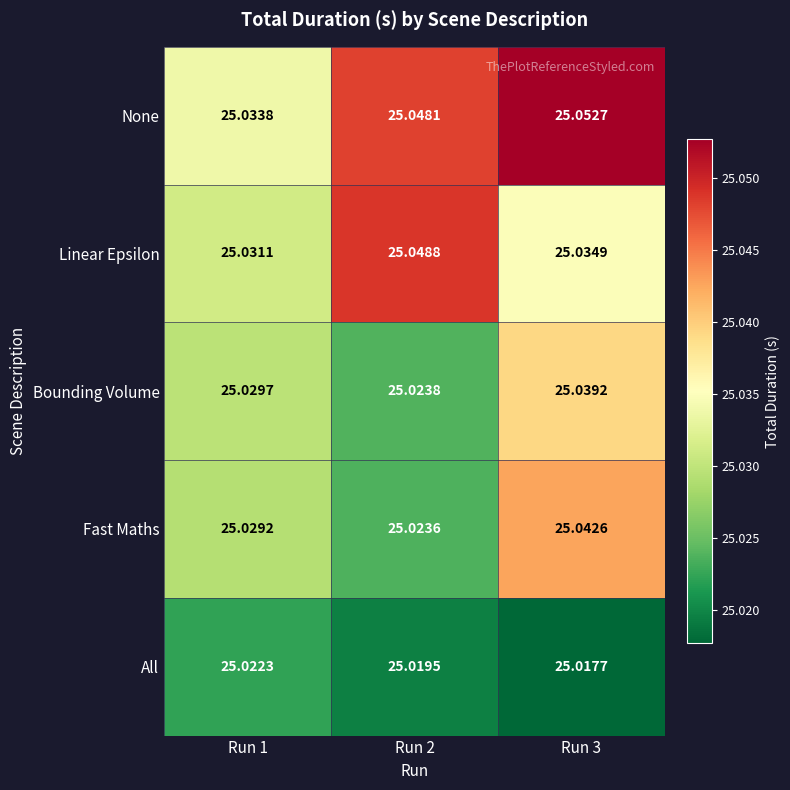

Which series has the widest spread of values?

Fast Maths